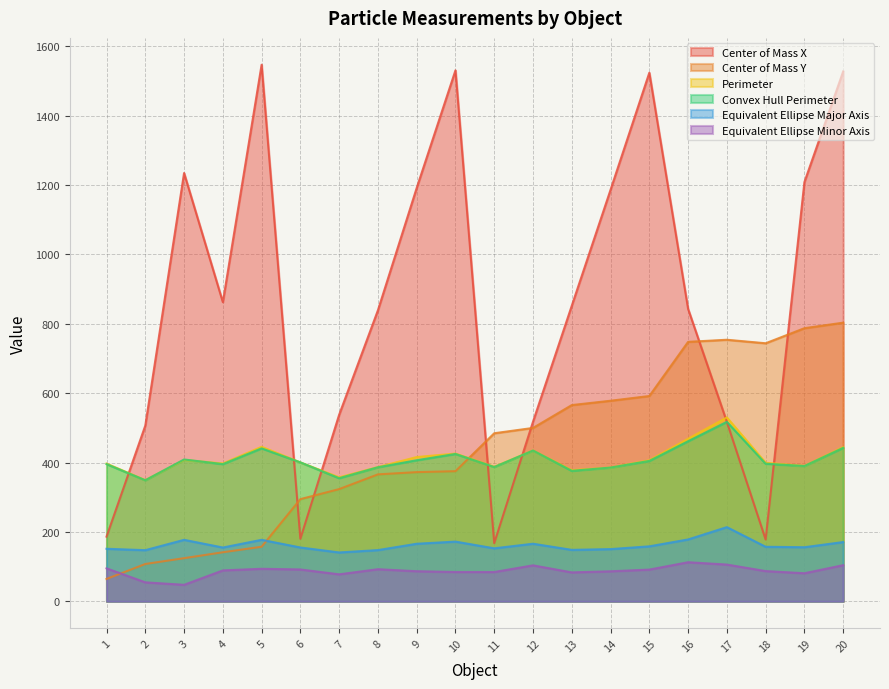

Which series has the largest total across all categories?

Center of Mass X